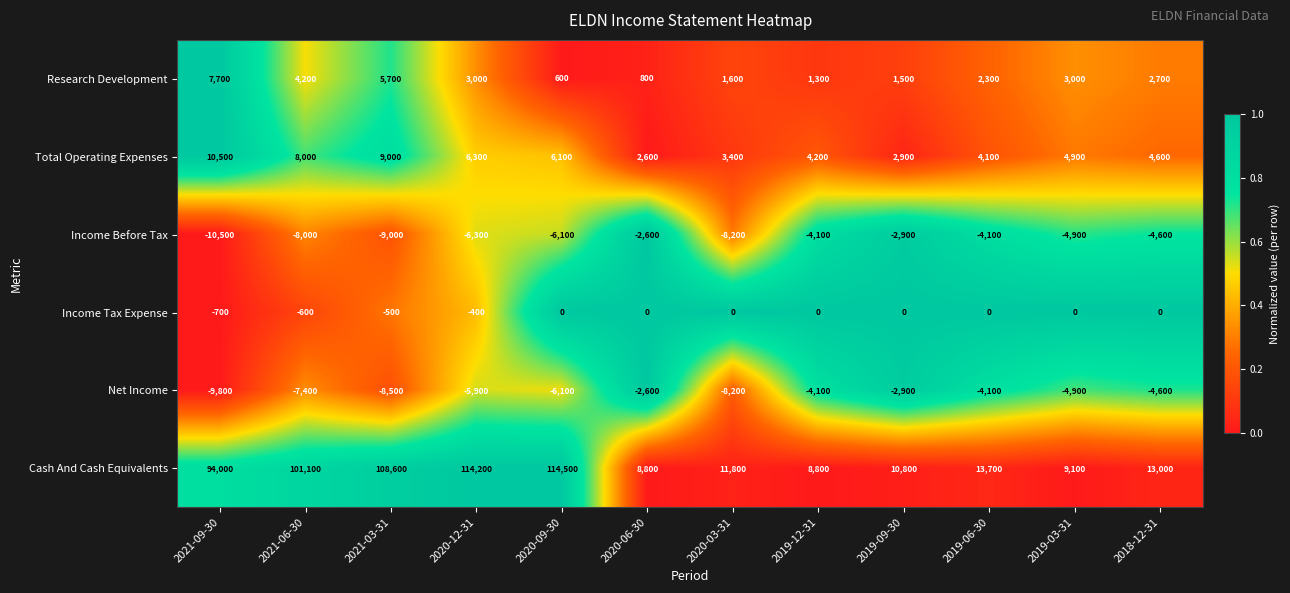

Is the value of Income Before Tax at 2020-06-30 greater than the value of Net Income at 2019-12-31?

Yes